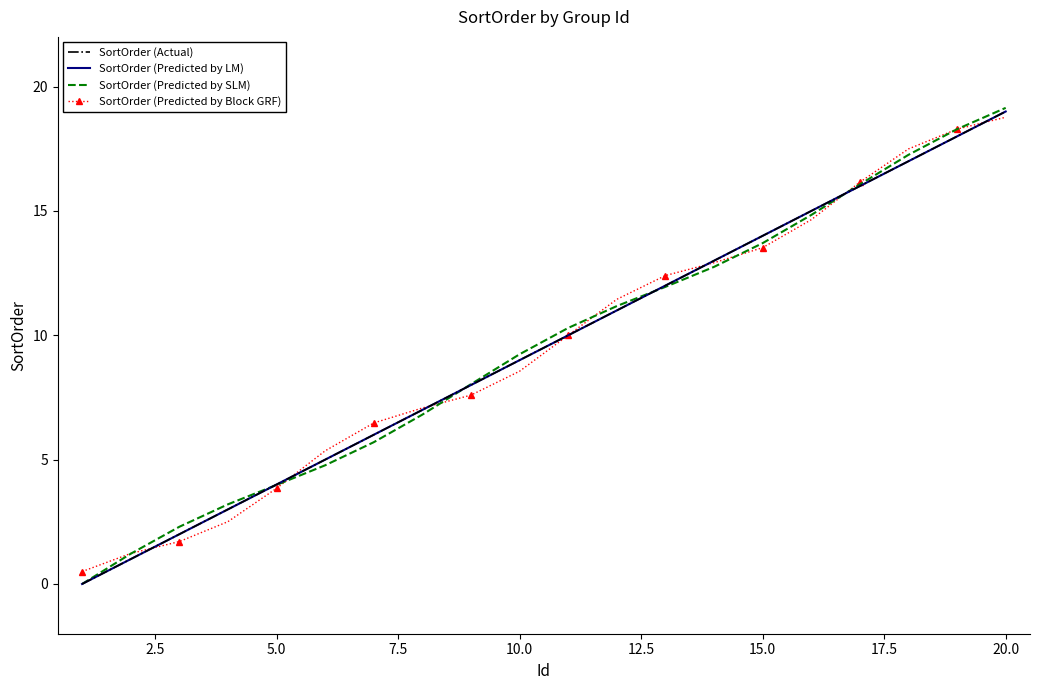

How many positive values does the SortOrder (Actual) series have?

19